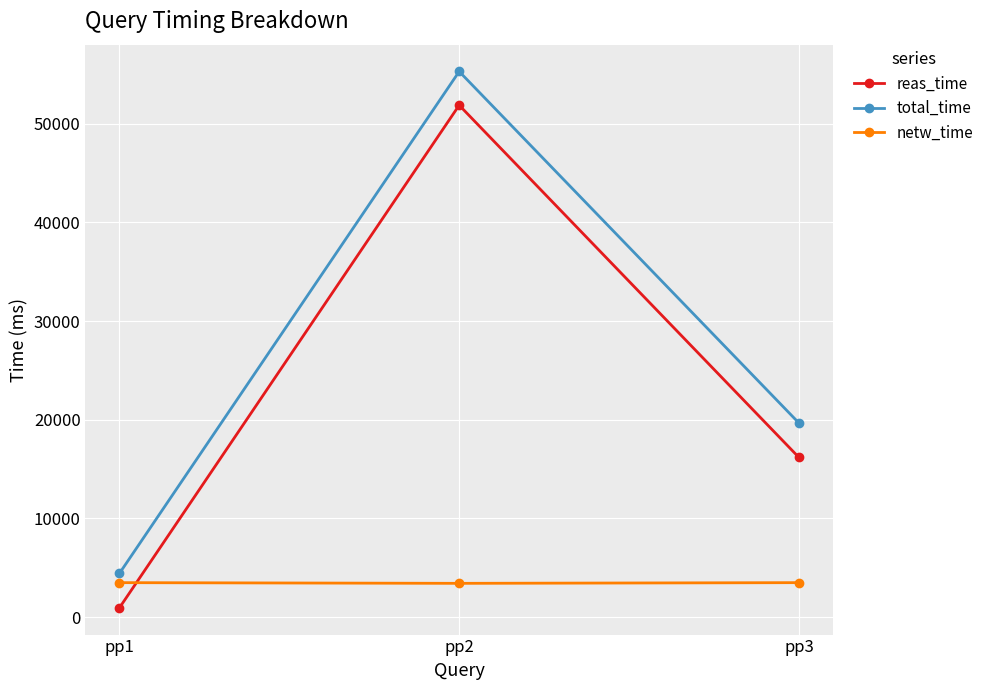

At which label does total_time first exceed 19667?

pp2